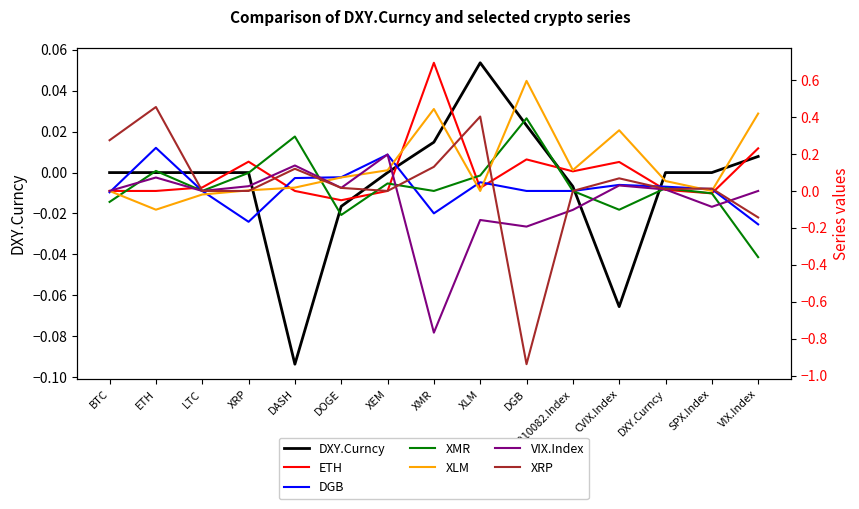

What is the difference between the maximum and second lowest values in the ETH series?

0.7